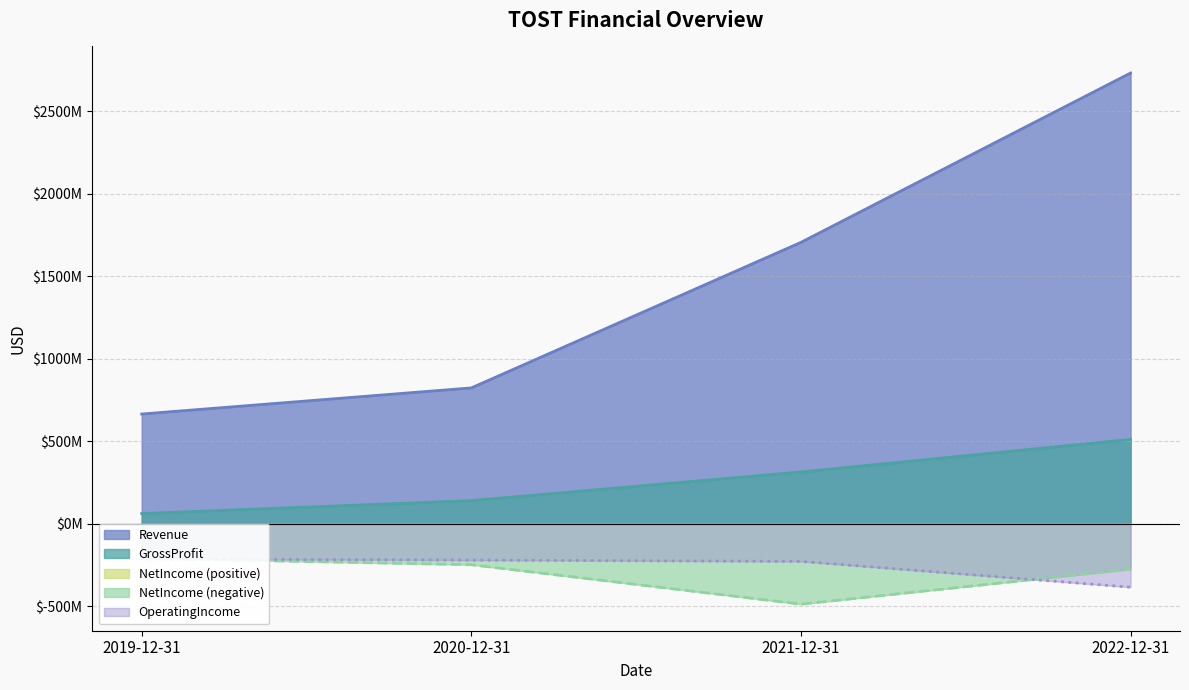

What is the sum of the Revenue values at 2019-12-31 and 2021-12-31?

2370000000